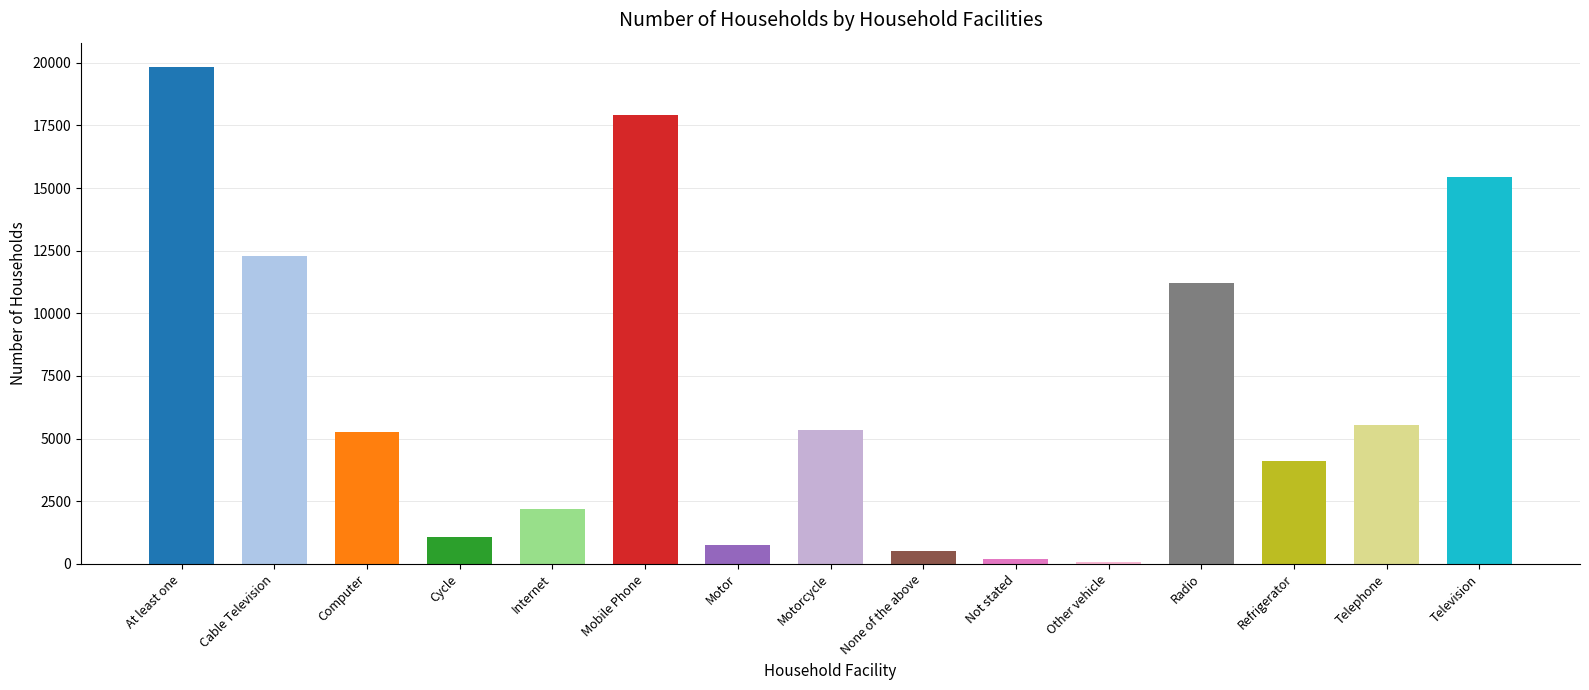

Between At least one and Mobile Phone, which is larger?

At least one